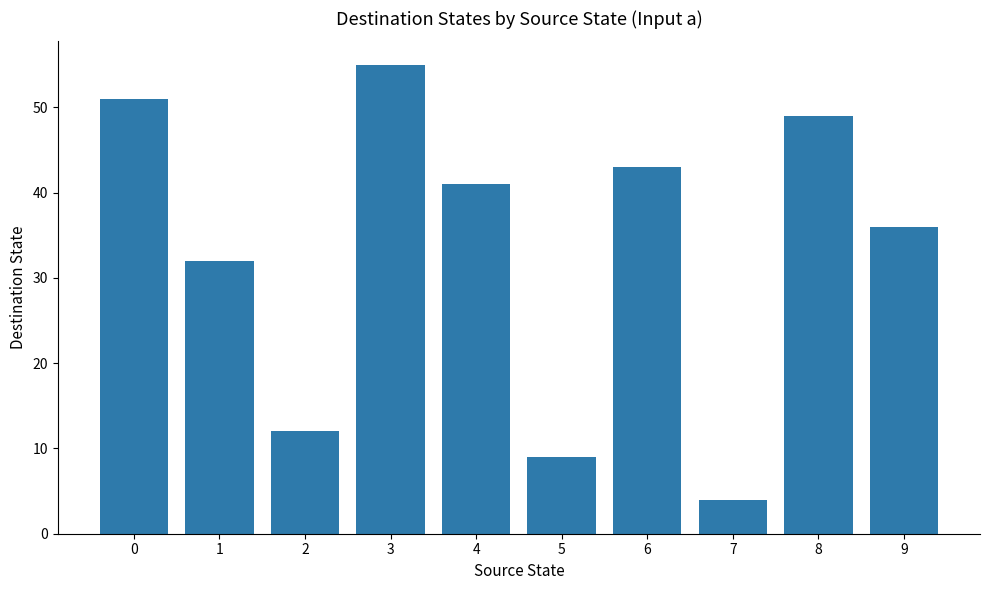

Read the value at 8.

49